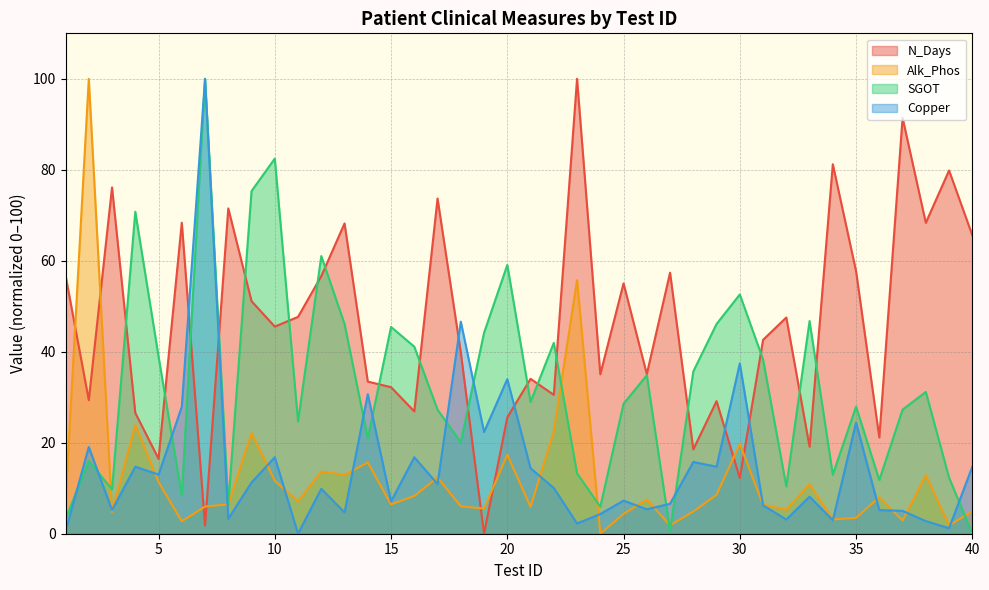

In SGOT, how many points are higher than both neighbors (excluding endpoints)?

13